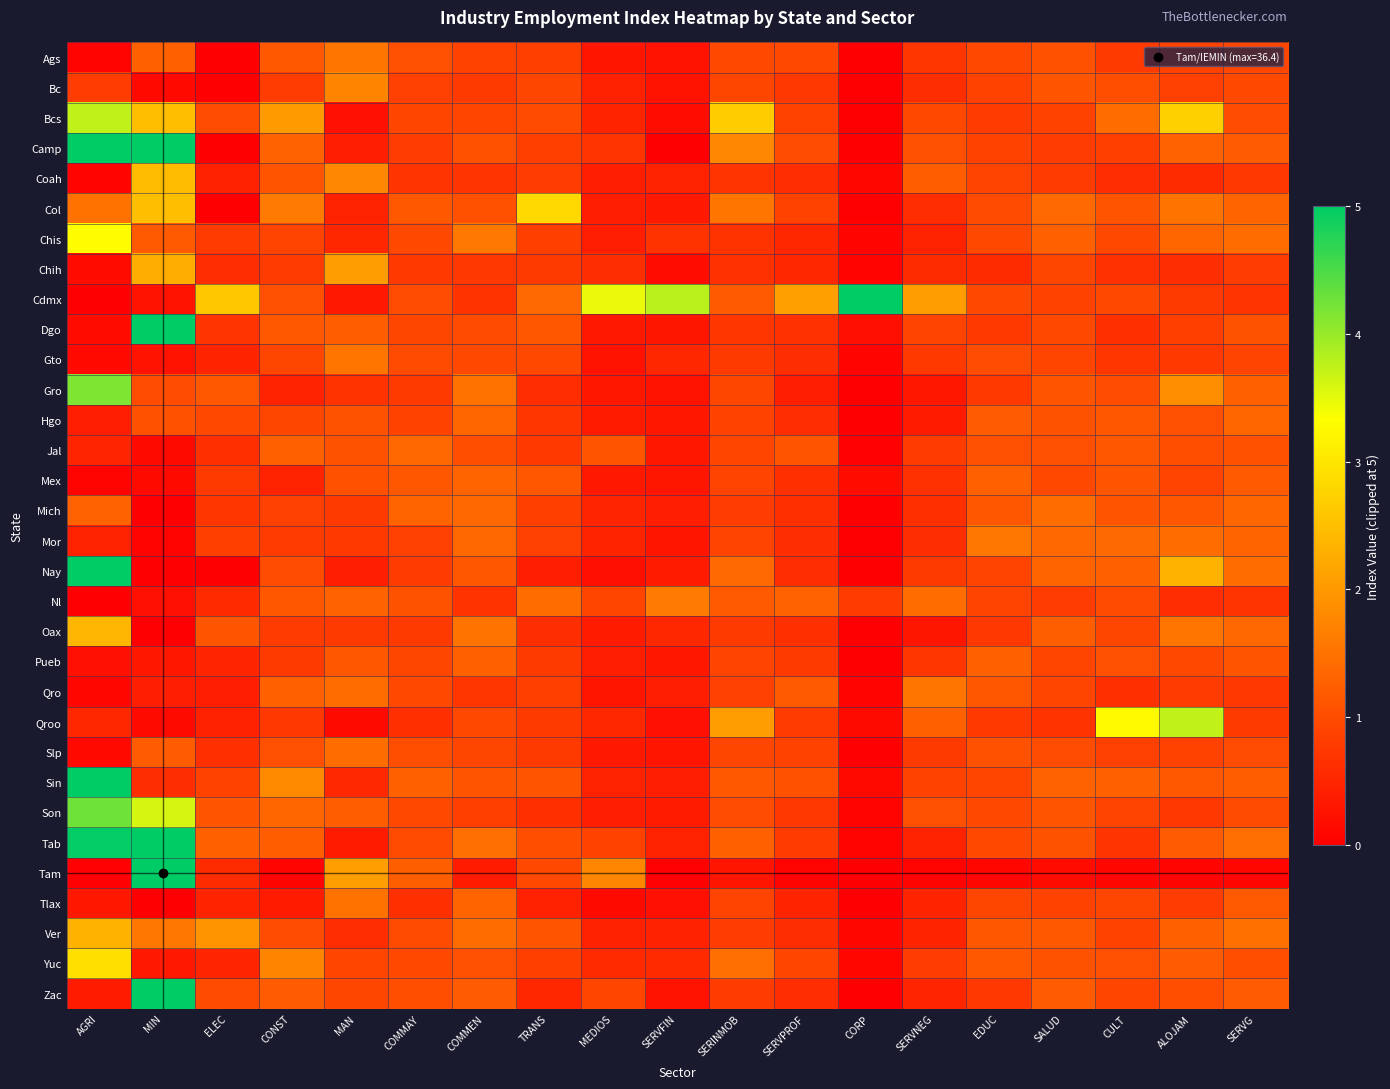

At how many categories does at least one series exceed 2?

14